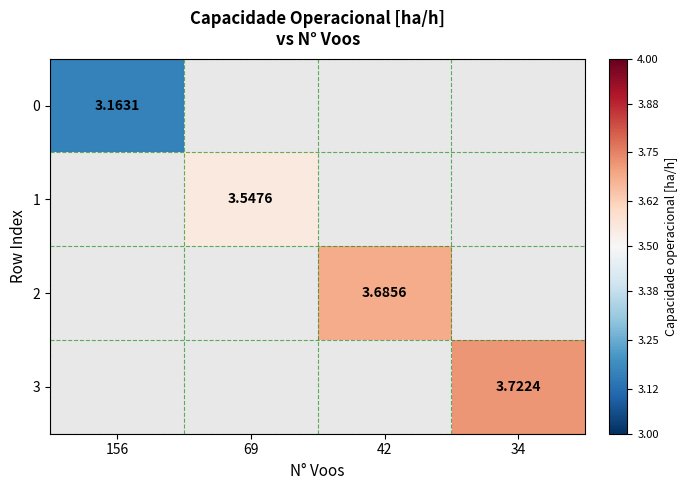

Is the value of 3 at 34 greater than the value of 0 at 69?

No